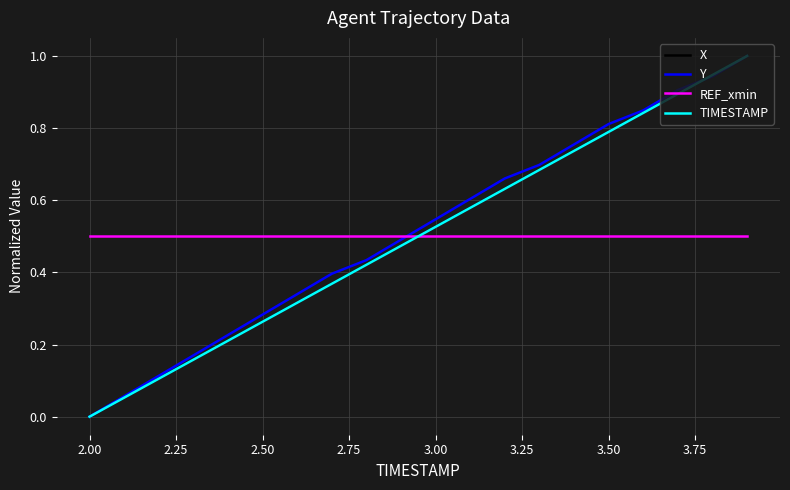

Which series ends up on top after the final intersection of REF_xmin and X?

X